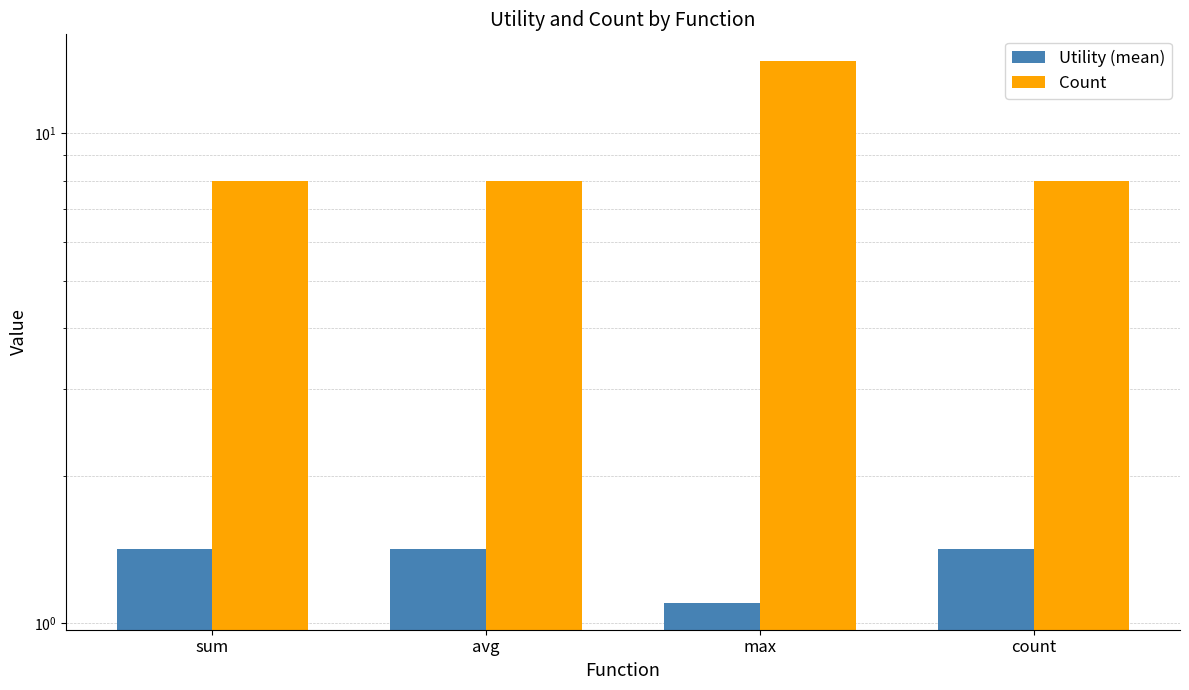

Reading left to right, transcribe all the data shown in this chart.

Utility (mean): sum=1.4	avg=1.4	max=1.1	count=1.4
Count: sum=8.0	avg=8.0	max=14.0	count=8.0